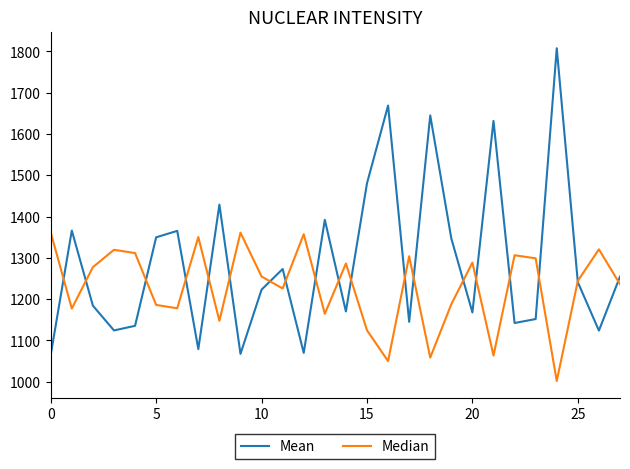

Which series has the largest total across all categories?

Mean